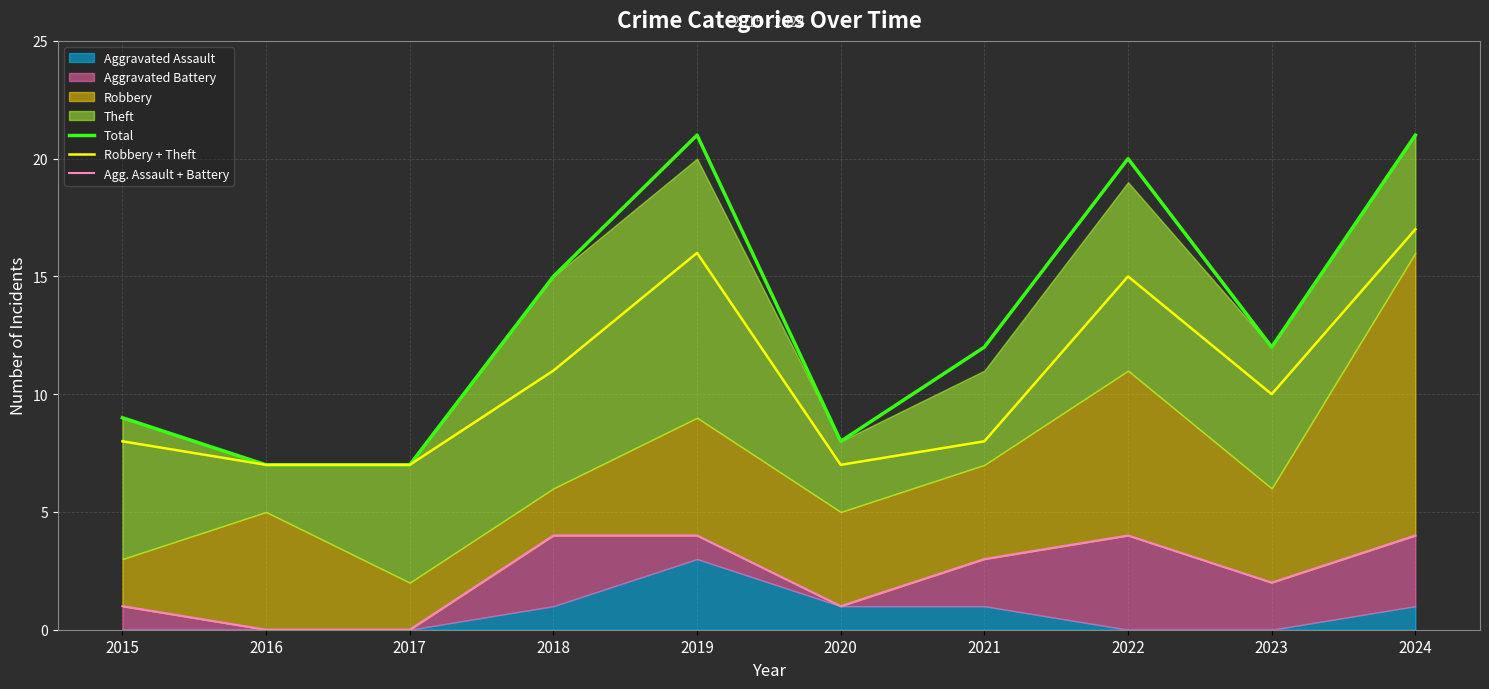

True or false: Total and Agg. Assault + Battery intersect in this chart.

False